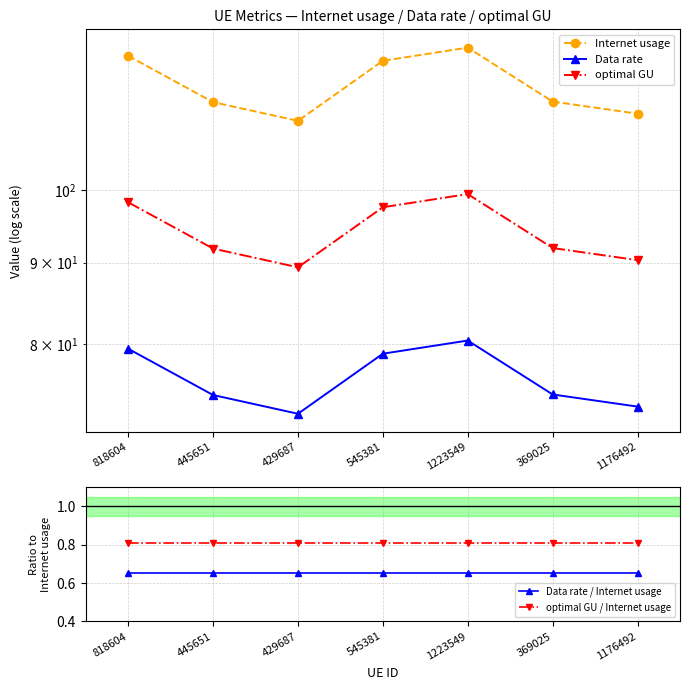

Between 445651 and 429687, which series saw the biggest shift?

Internet usage